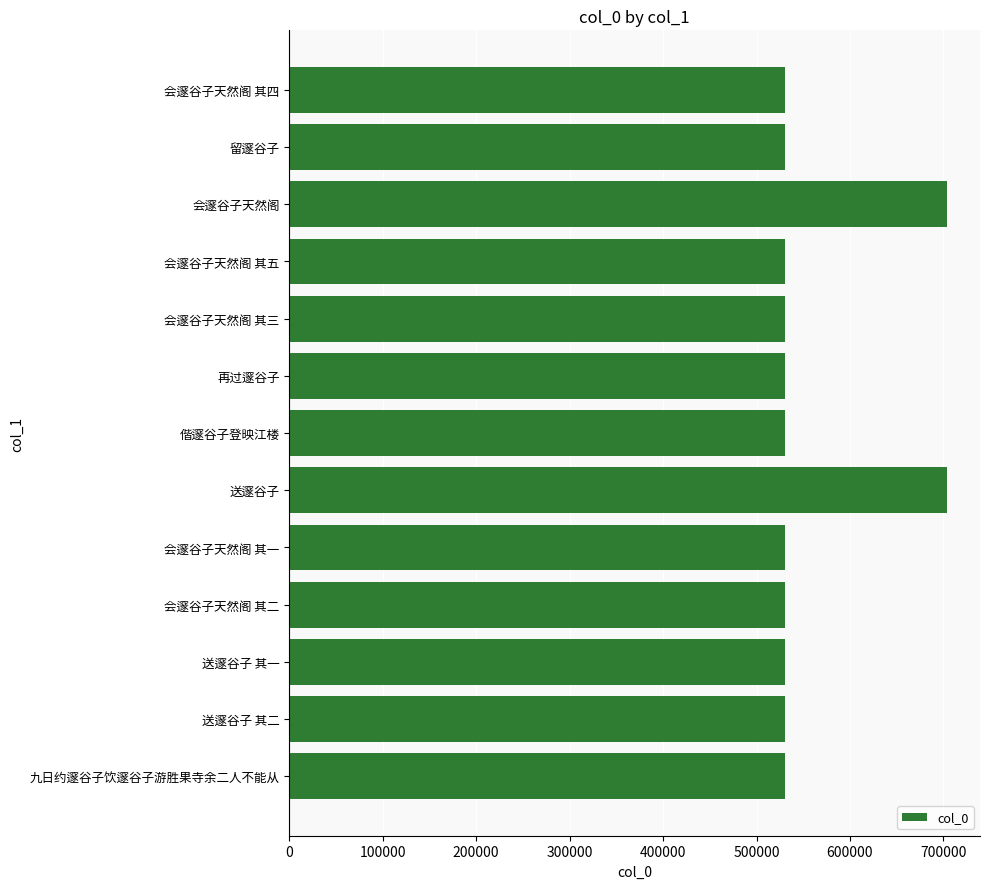

Approximately how many times larger is the value at 留邃谷子 compared to 送邃谷子 其二?

1.0